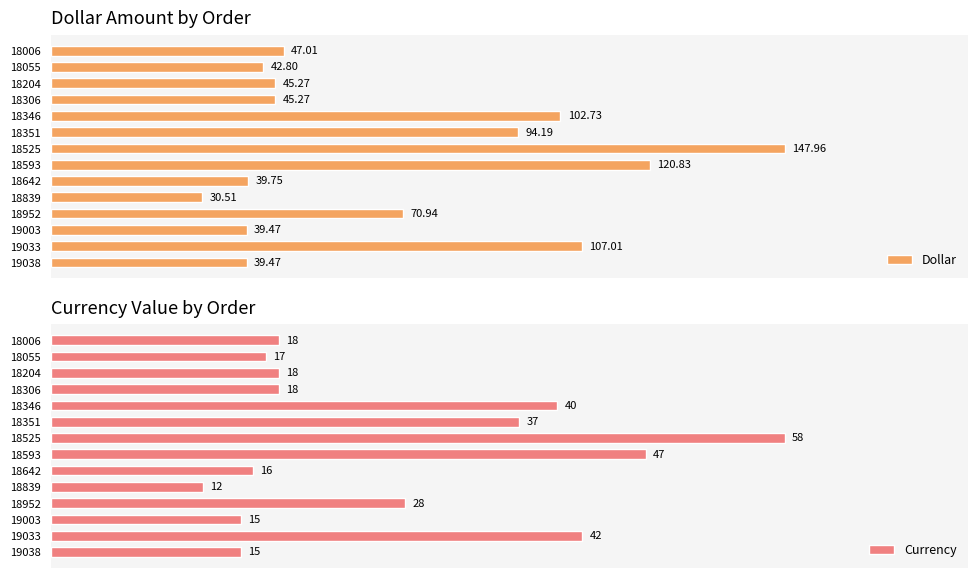

What is the difference between the Currency values at 18055 and 18346?

23.0